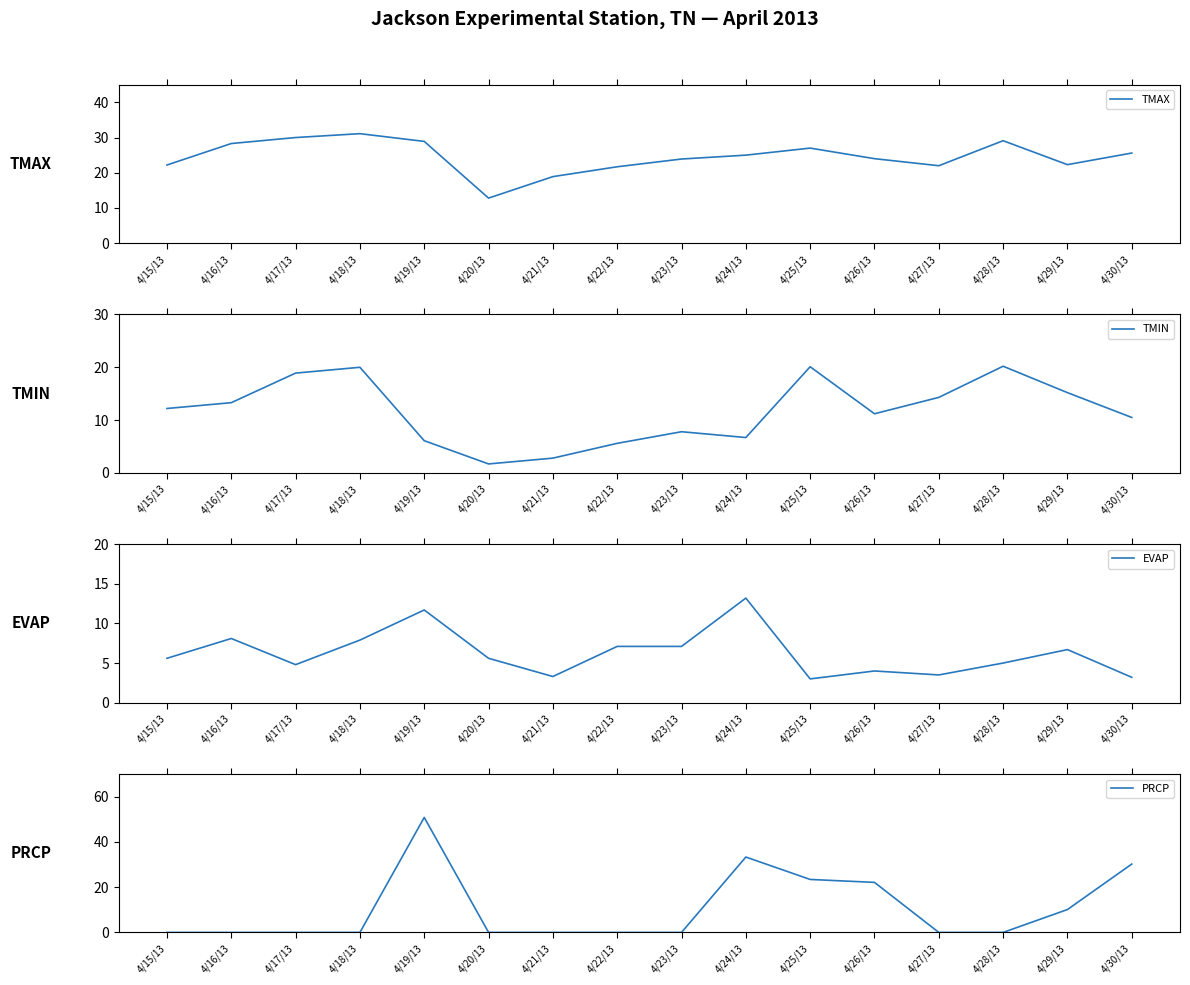

At which category is the sum across all series the highest?

4/19/13